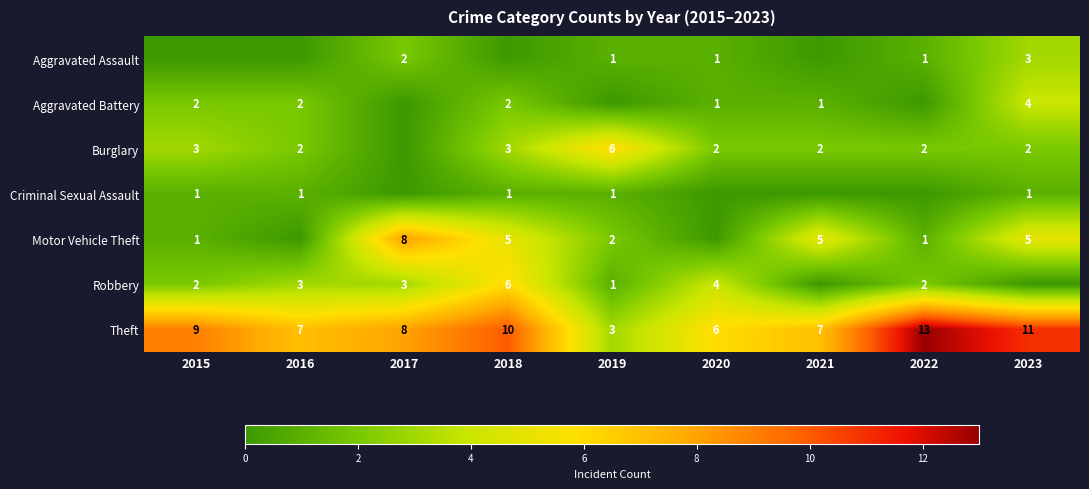

What is the difference between the Aggravated Battery values at 2023 and 2021?

3